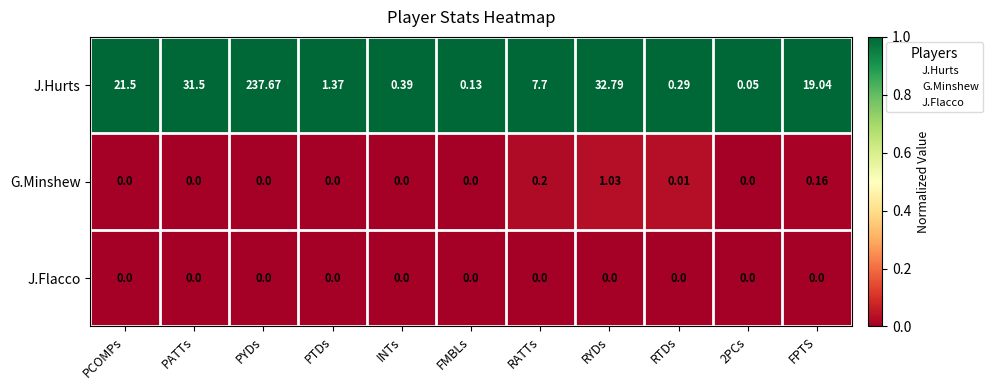

Which series has the largest range (max minus min)?

J.Hurts